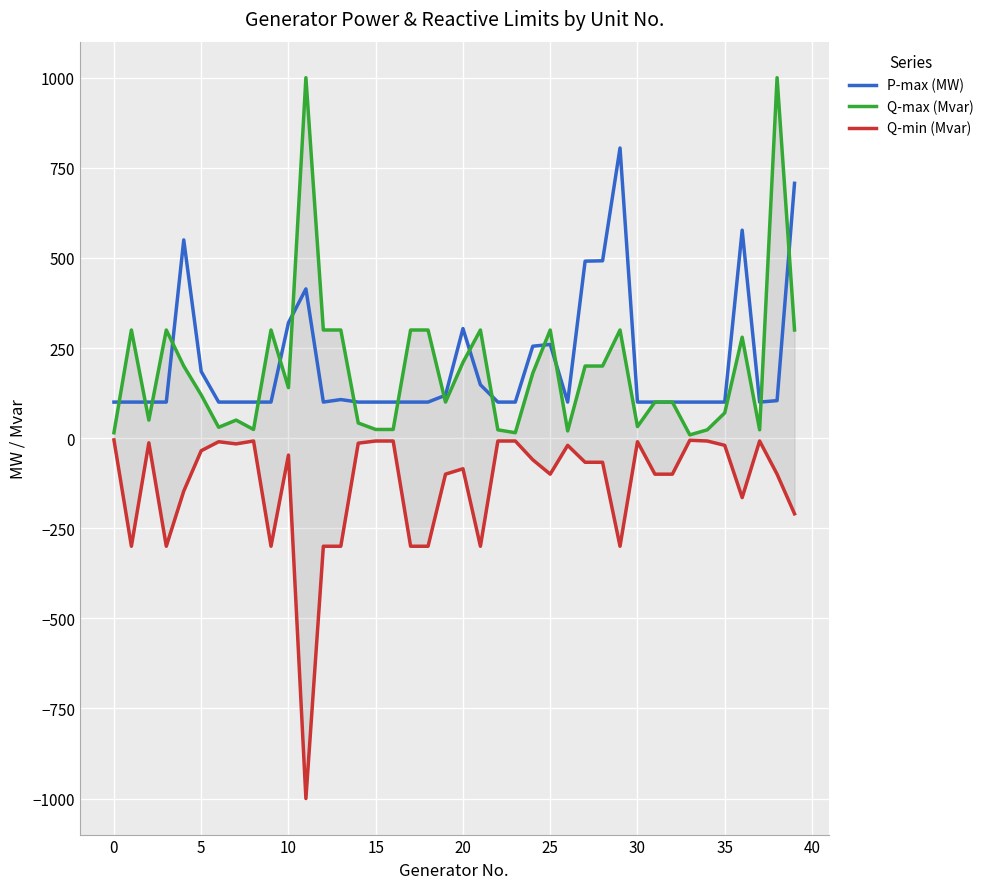

List the series in order of their peak value, lowest first.

Q-min (Mvar), P-max (MW), Q-max (Mvar)